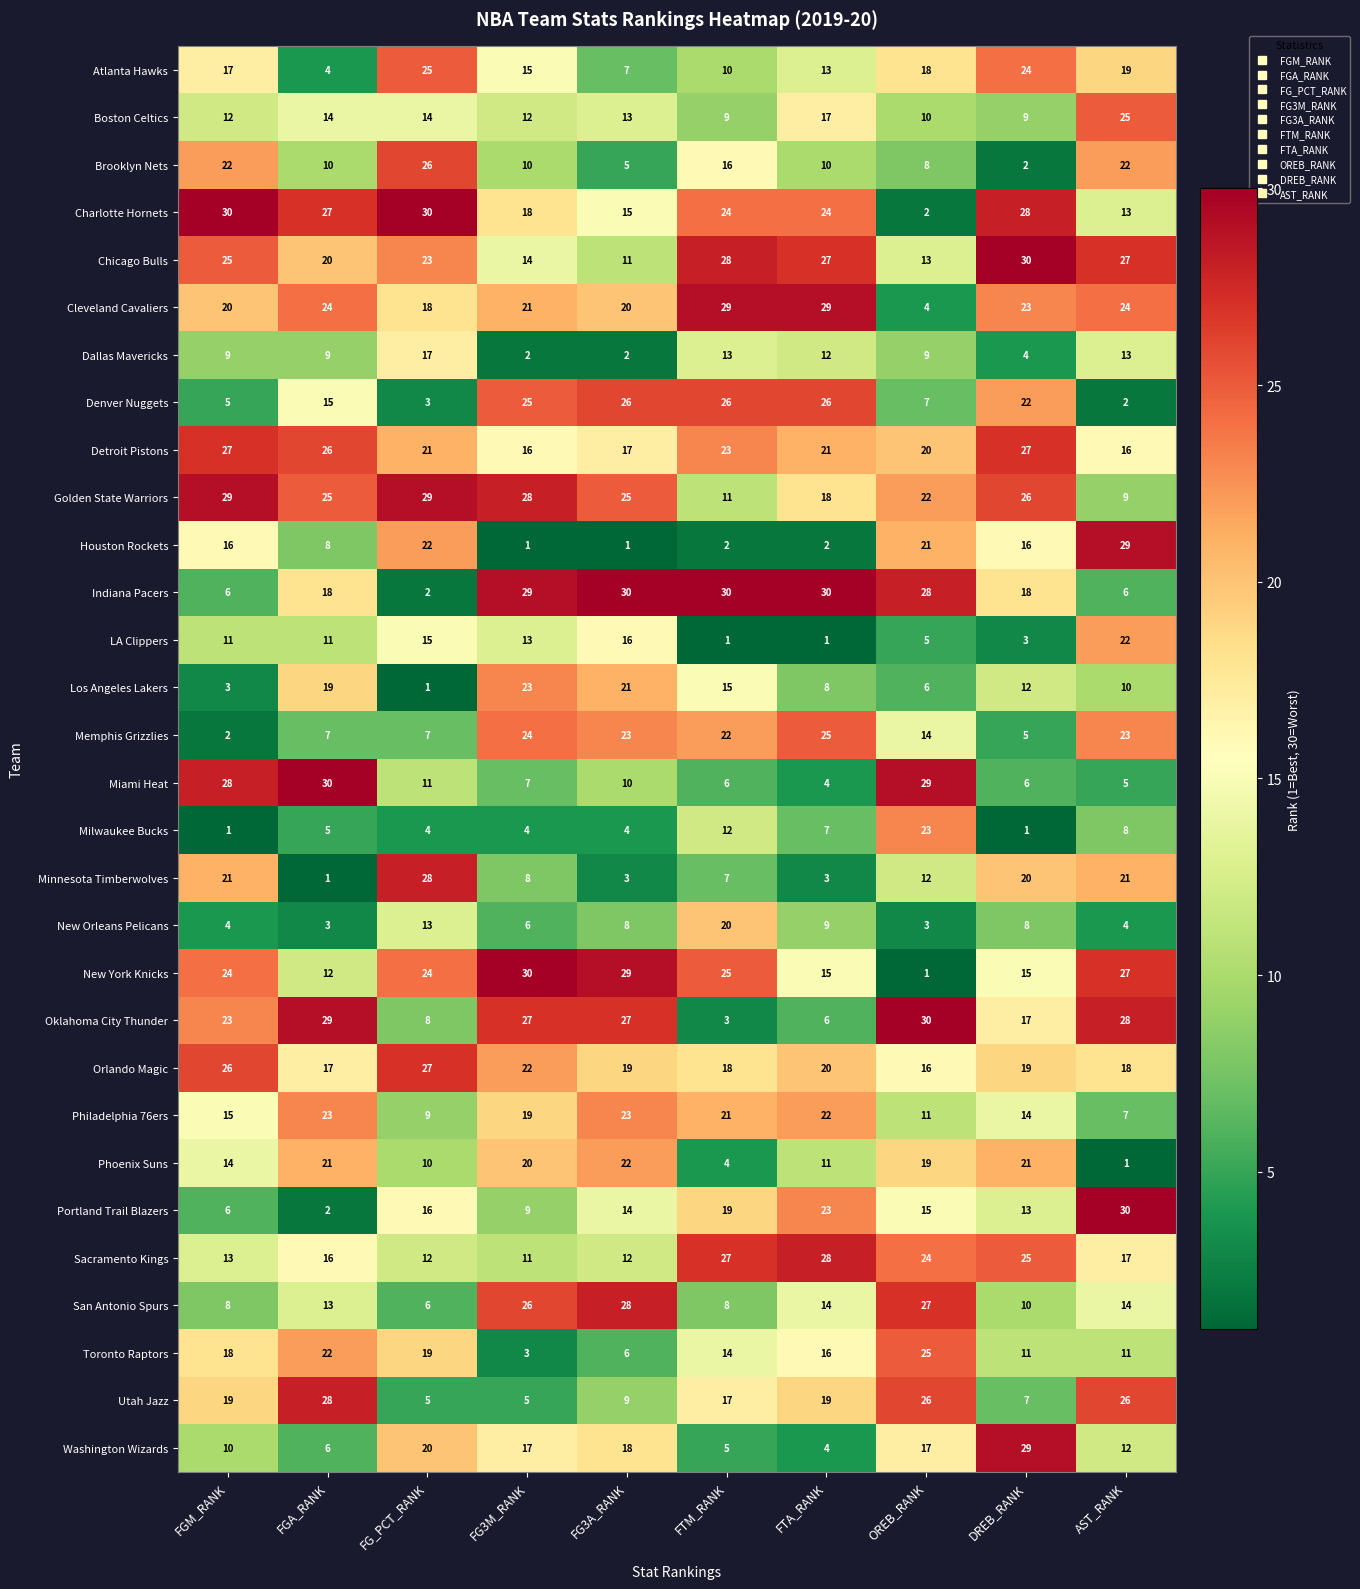

Rank the series at FG_PCT_RANK from highest to lowest value.

Charlotte Hornets, Golden State Warriors, Minnesota Timberwolves, Orlando Magic, Brooklyn Nets, Atlanta Hawks, New York Knicks, Chicago Bulls, Houston Rockets, Detroit Pistons, Washington Wizards, Toronto Raptors, Cleveland Cavaliers, Dallas Mavericks, Portland Trail Blazers, LA Clippers, Boston Celtics, New Orleans Pelicans, Sacramento Kings, Miami Heat, Phoenix Suns, Philadelphia 76ers, Oklahoma City Thunder, Memphis Grizzlies, San Antonio Spurs, Utah Jazz, Milwaukee Bucks, Denver Nuggets, Indiana Pacers, Los Angeles Lakers